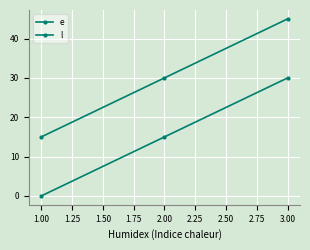

How many lines are shown in the chart?

2